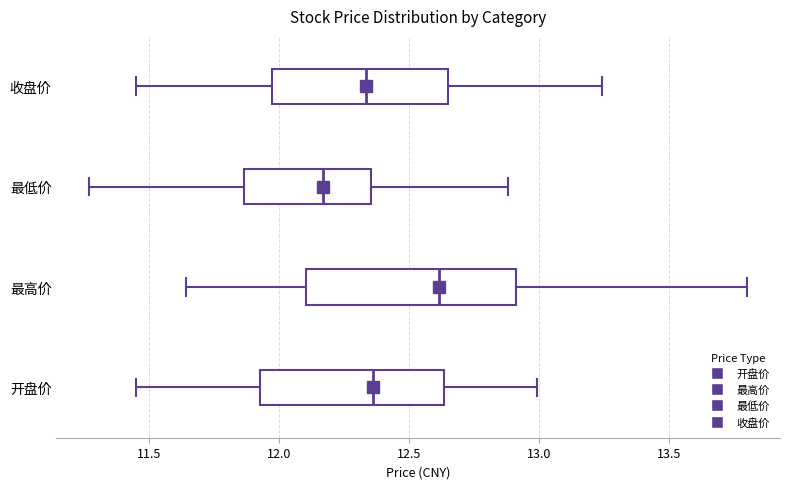

Reading bottom to top, read every box against the x-axis: the position of its median line, the range the box covers, and the ends of its whiskers. The values are not printed on the chart, so give them approximately, as read against the axis.

开盘价: median 12.35, box 11.95 to 12.65, whiskers 11.45 to 13.00
最高价: median 12.60, box 12.10 to 12.90, whiskers 11.65 to 13.80
最低价: median 12.15, box 11.85 to 12.35, whiskers 11.25 to 12.90
收盘价: median 12.35, box 11.95 to 12.65, whiskers 11.45 to 13.25